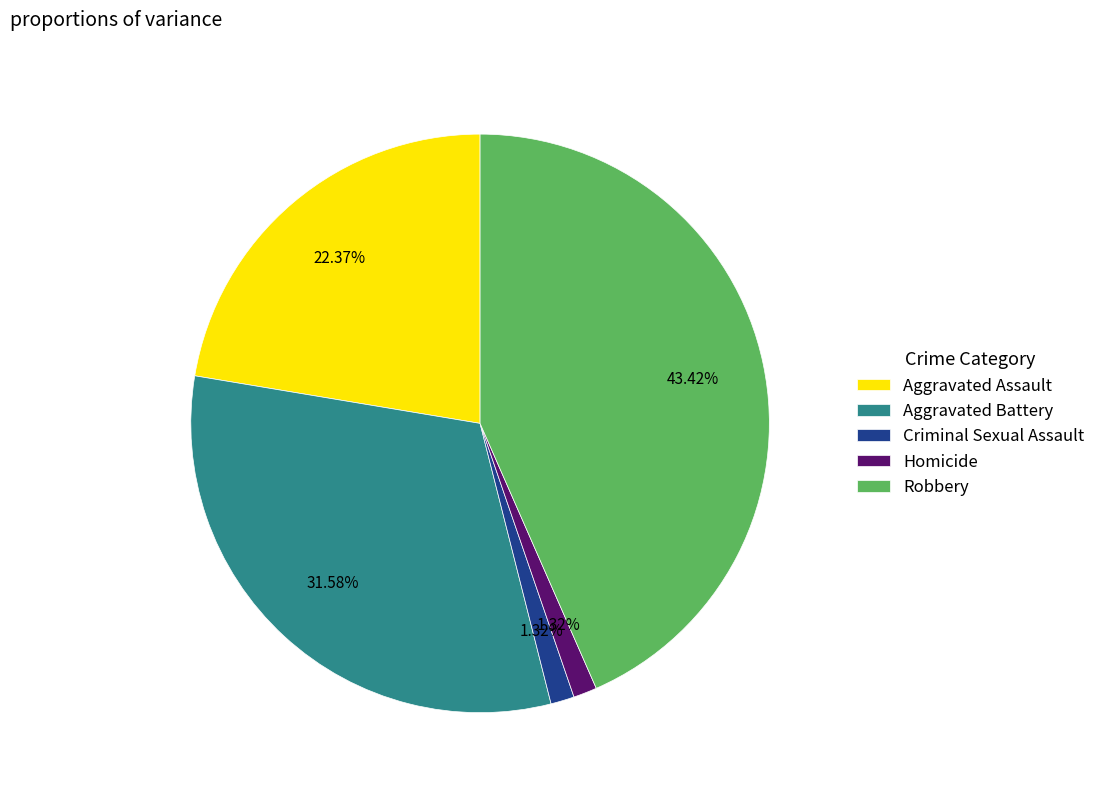

True or false: Aggravated Battery accounts for 18% of the total.

False